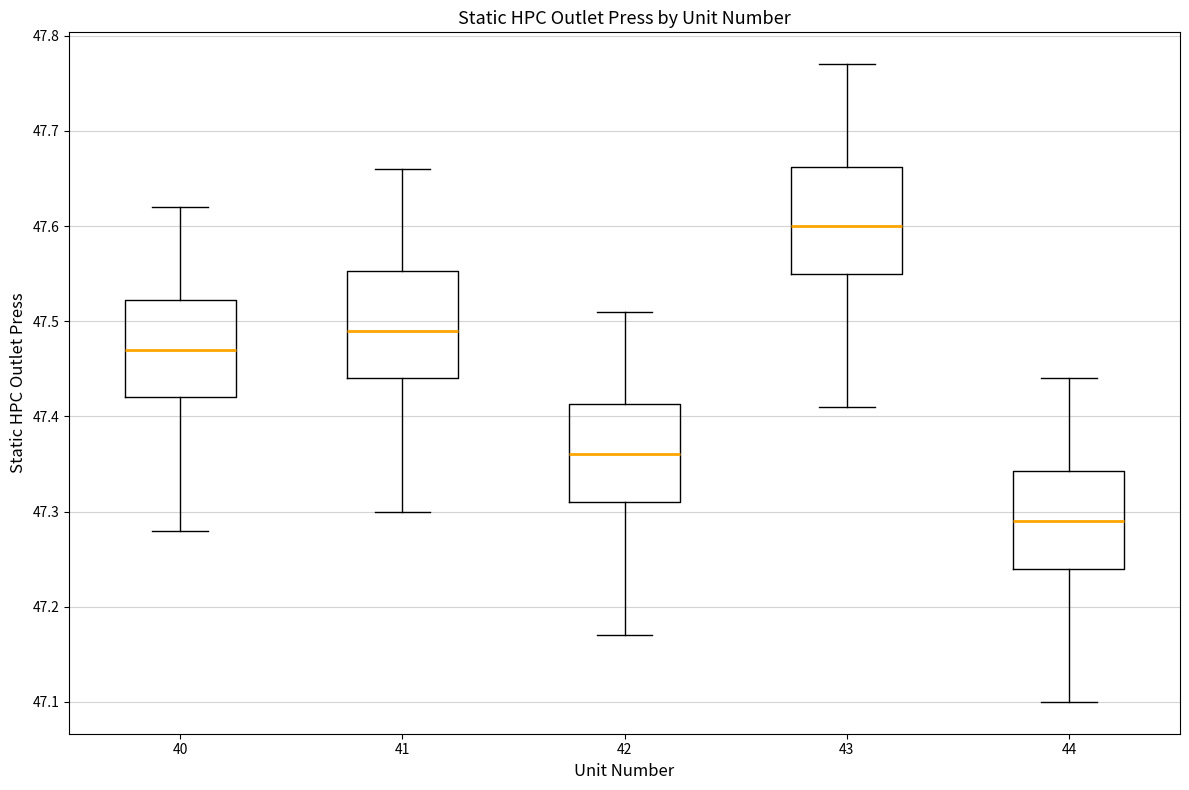

Reading left to right, transcribe this box plot: for each box, give where its median line is, the range the box spans, and where its two whiskers end, as read against the y-axis. The values are not printed on the chart, so give them approximately, as read against the axis.

40: median 47.47, box 47.42 to 47.52, whiskers 47.28 to 47.62
41: median 47.49, box 47.44 to 47.55, whiskers 47.30 to 47.66
42: median 47.36, box 47.31 to 47.41, whiskers 47.17 to 47.51
43: median 47.60, box 47.55 to 47.66, whiskers 47.41 to 47.77
44: median 47.29, box 47.24 to 47.34, whiskers 47.10 to 47.44